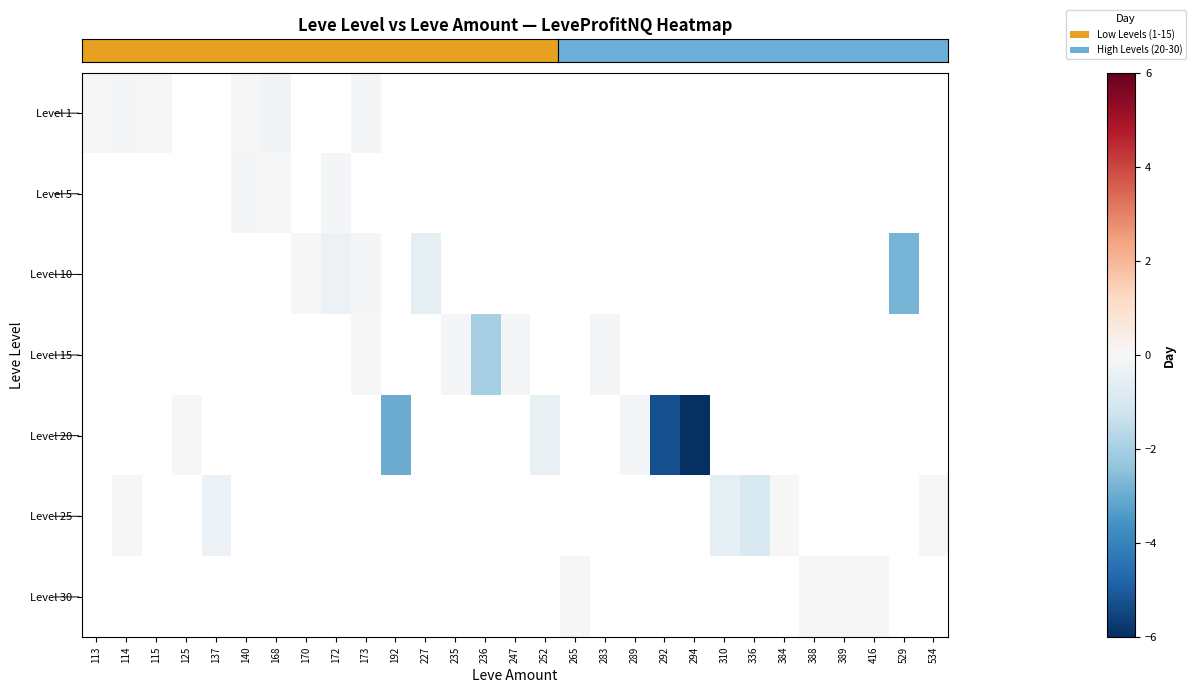

What is the difference between the maximum and minimum values in the row_0 series?

0.1